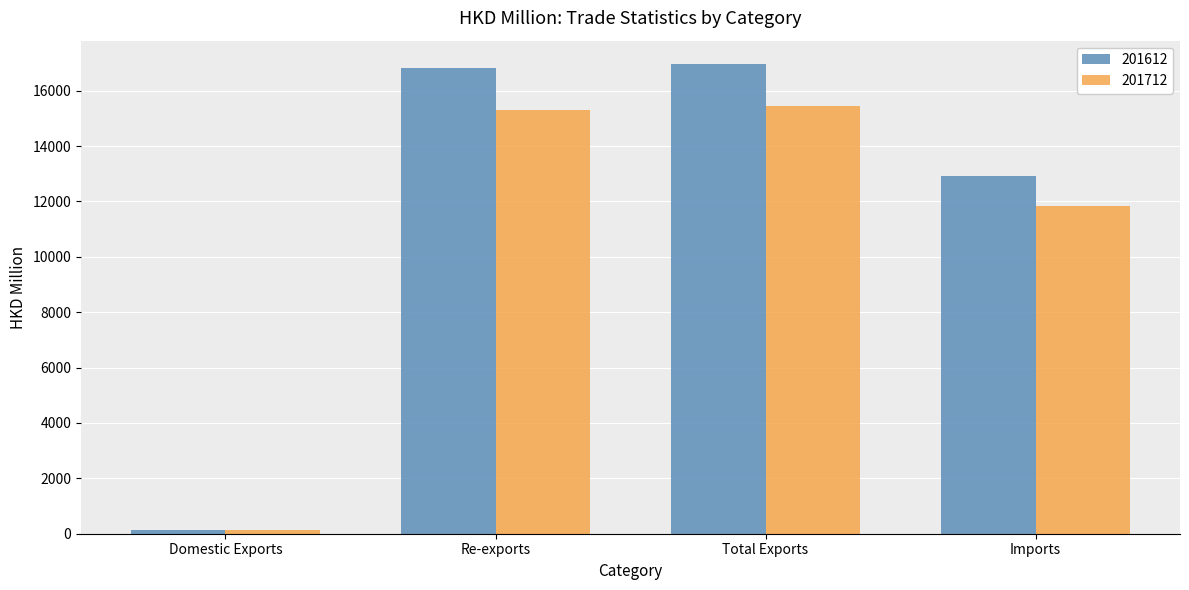

Does the chart contain any negative values?

No